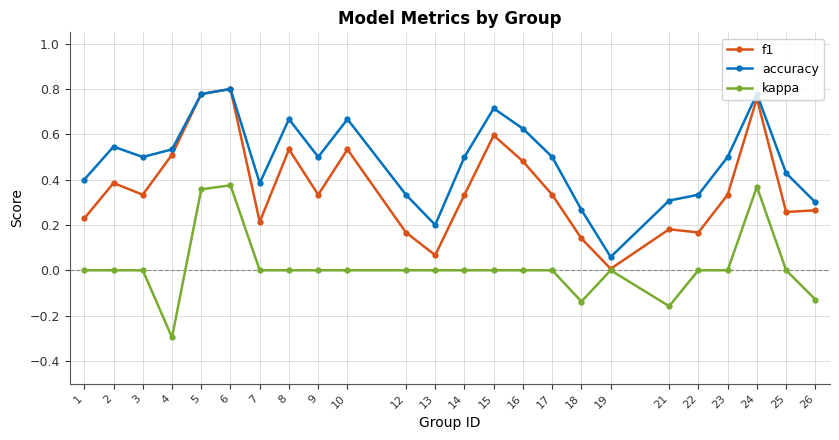

Is it true that accuracy equals 0.3 at 26?

True